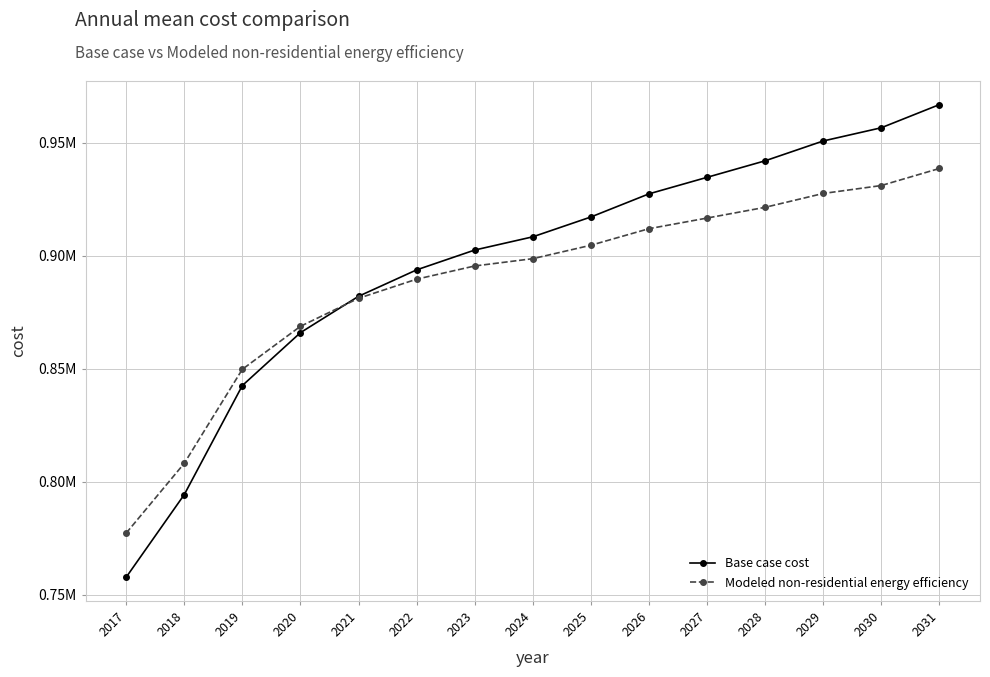

How many intersections are there between Base case cost and Modeled non-residential energy efficiency?

1